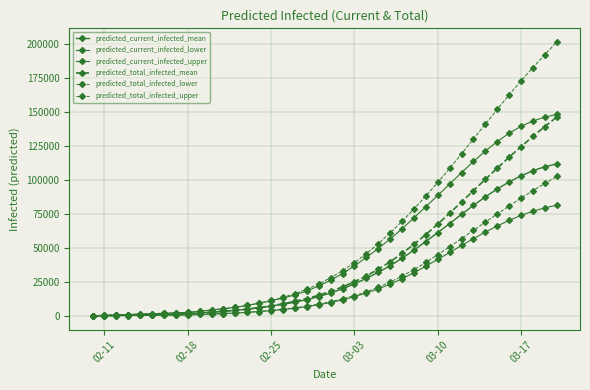

True or false: predicted_total_infected_upper and predicted_current_infected_lower cross at least once.

False